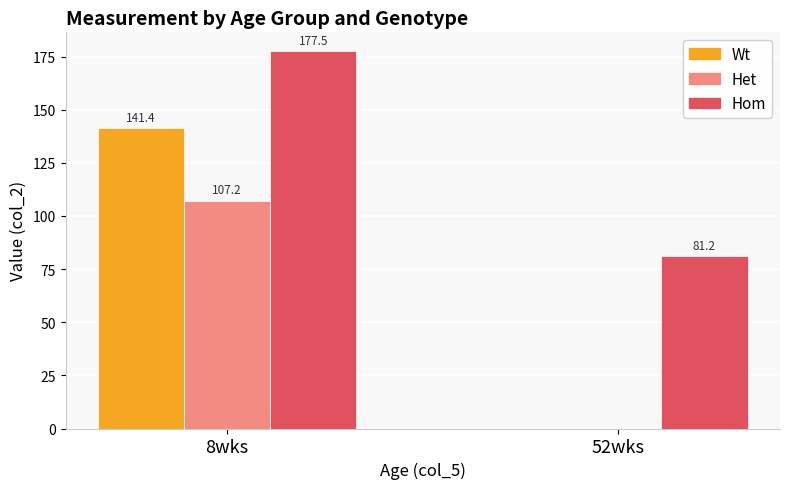

At which label is Hom closest to 129?

52wks